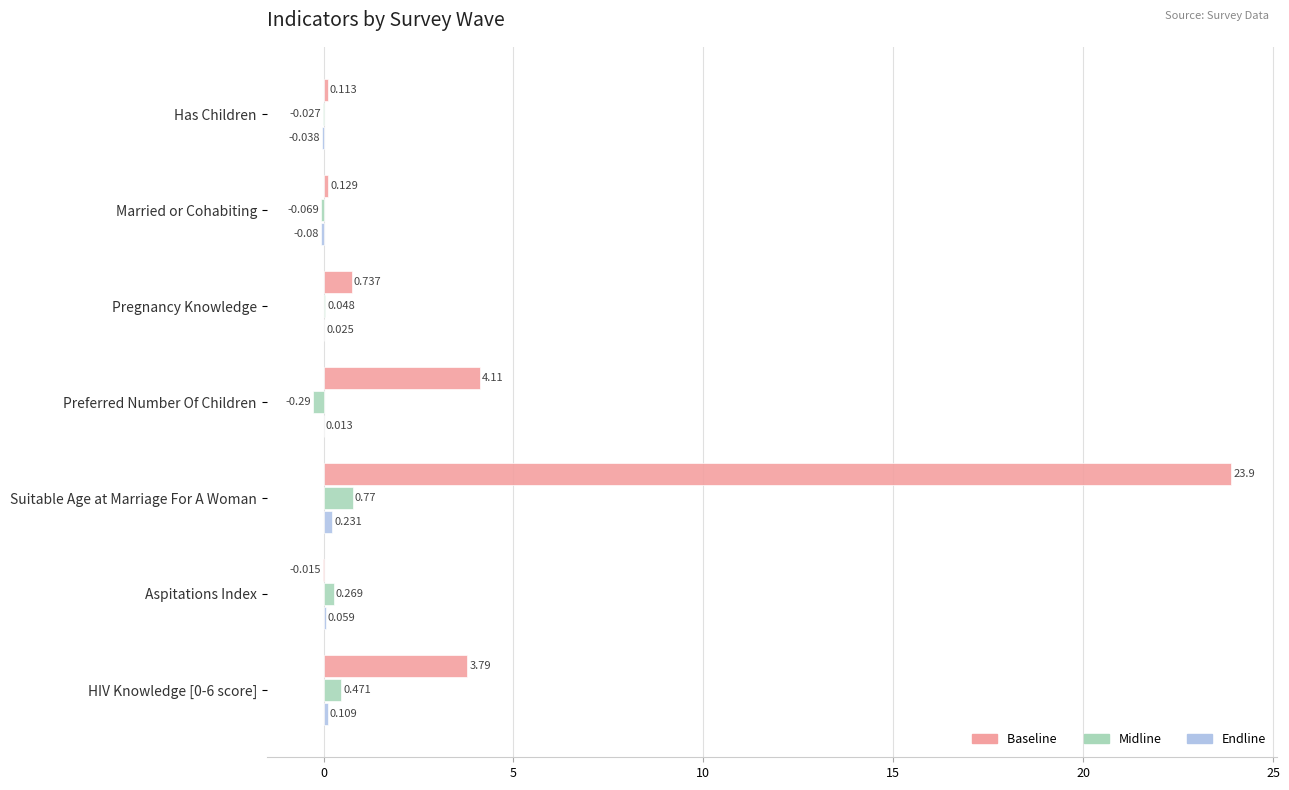

At which category does the chart reach its peak across all series?

Suitable Age at Marriage For A Woman